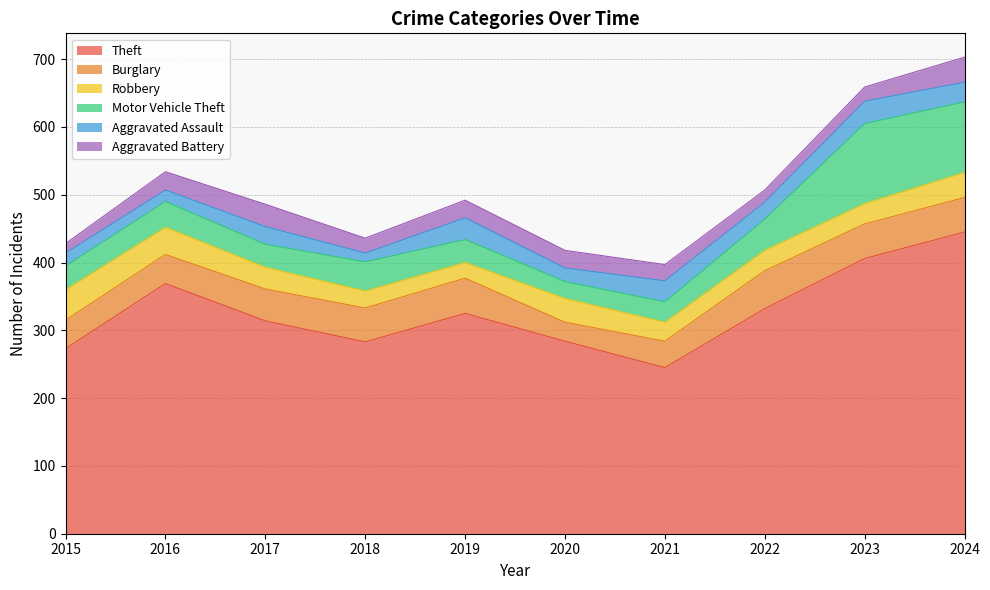

Which series has the widest spread of values?

Theft